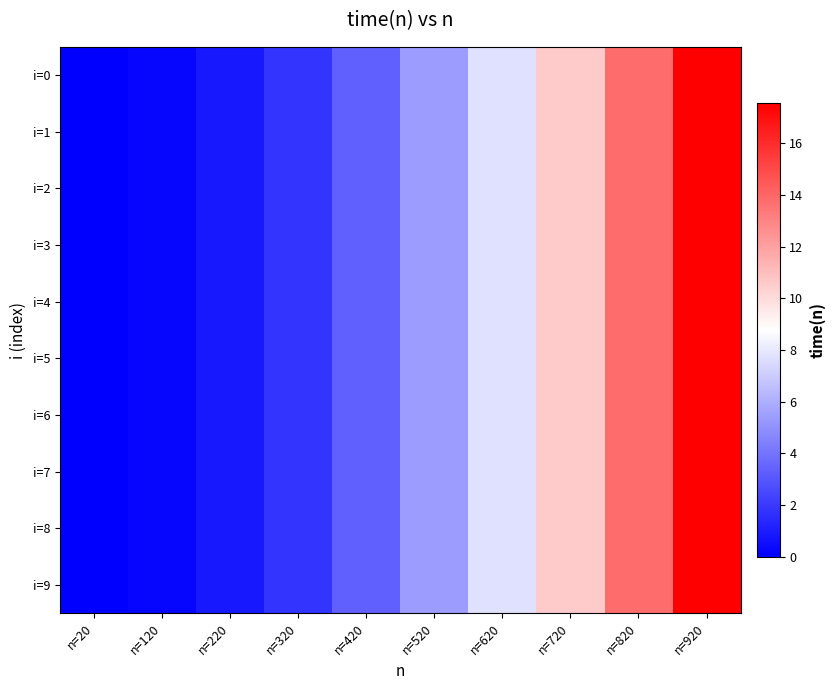

List the series in order of their peak value, highest first.

i=0, i=1, i=2, i=3, i=4, i=5, i=6, i=7, i=8, i=9